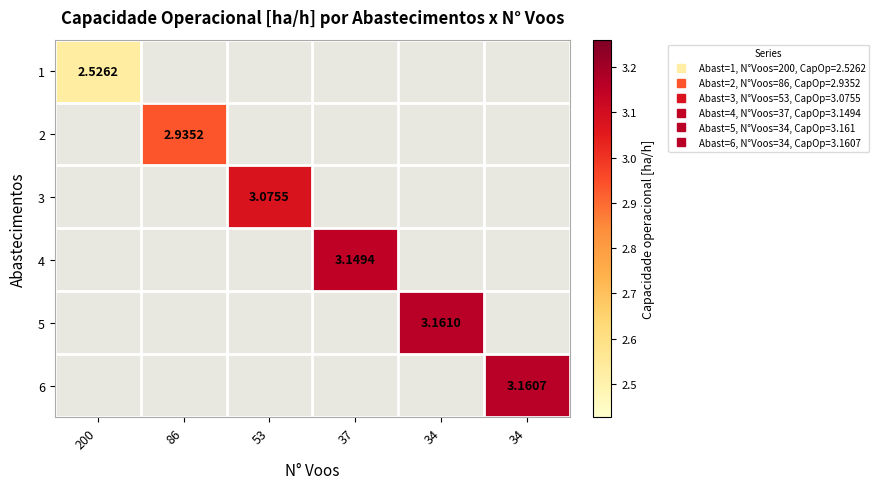

The 1 series shows 2.5 at 200. True or false?

True